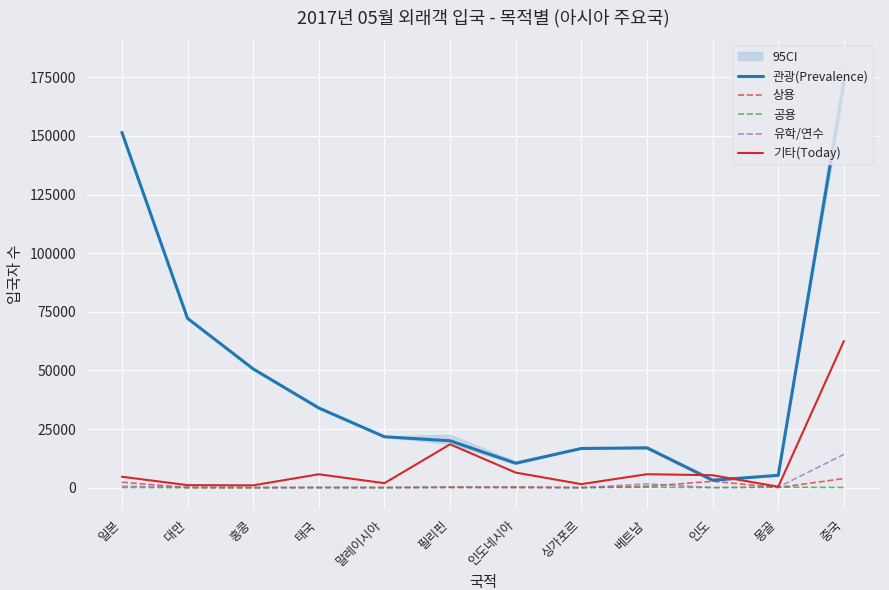

Reading left to right, what are all the values shown in this chart?

관광(Prevalence): 일본=151502	대만=72213	홍콩=50667	태국=34004	말레이시아=21735	필리핀=20025	인도네시아=10460	싱가포르=16753	베트남=17001	인도=3212	몽골=5297	중국=172527
상용: 일본=2395	대만=64	홍콩=44	태국=37	말레이시아=133	필리핀=275	인도네시아=333	싱가포르=103	베트남=613	인도=2771	몽골=89	중국=3926
공용: 일본=109	대만=5	홍콩=4	태국=176	말레이시아=6	필리핀=166	인도네시아=74	싱가포르=8	베트남=228	인도=54	몽골=275	중국=96
유학/연수: 일본=670	대만=242	홍콩=133	태국=64	말레이시아=68	필리핀=70	인도네시아=76	싱가포르=46	베트남=1658	인도=65	몽골=238	중국=14264
기타(Today): 일본=4703	대만=1117	홍콩=1027	태국=5751	말레이시아=1956	필리핀=18519	인도네시아=6465	싱가포르=1556	베트남=5779	인도=5338	몽골=446	중국=62546